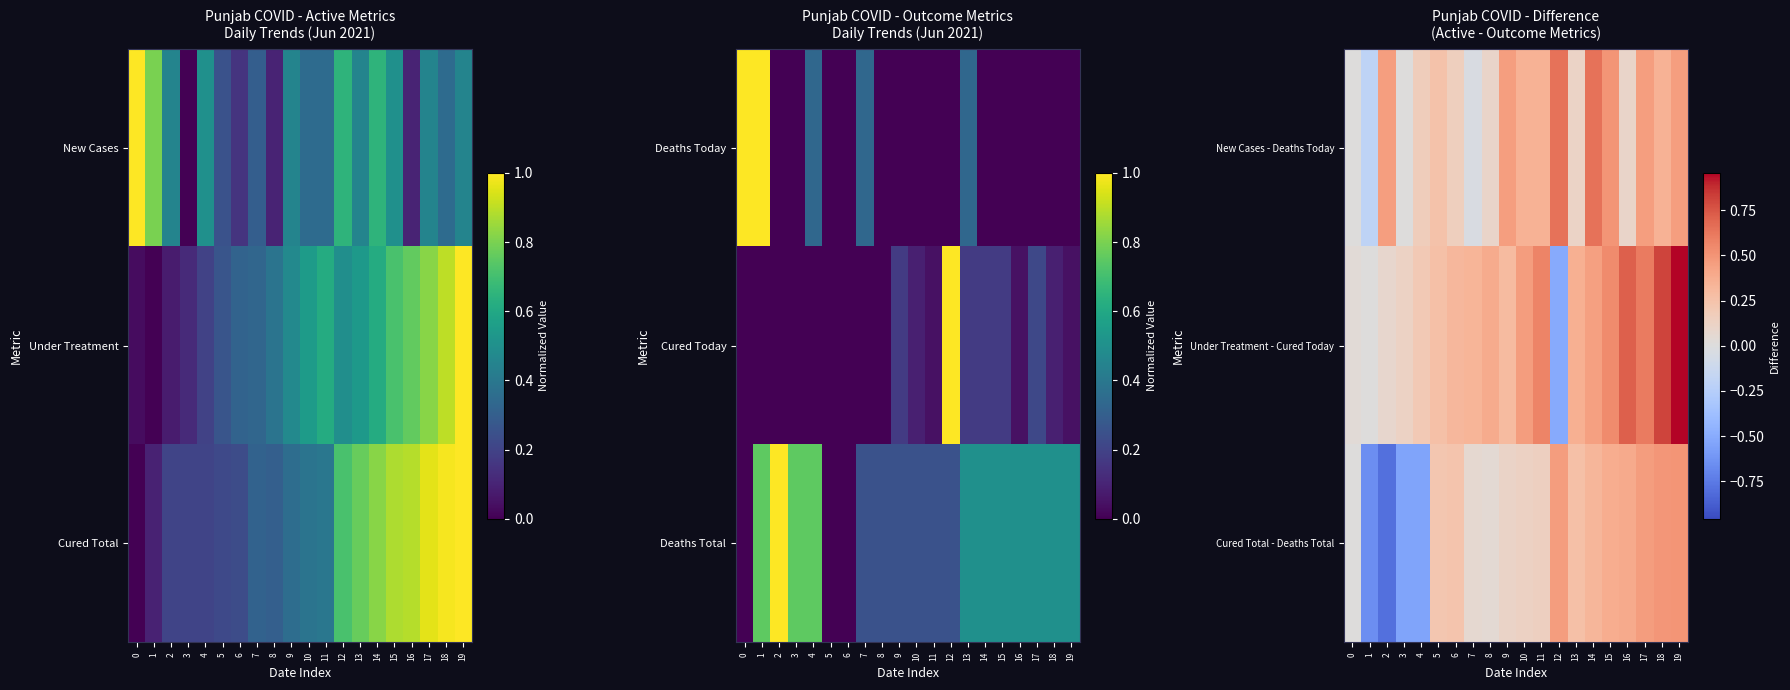

The value of Cured Total - Deaths Total at 19 is 0.5. True or false?

True